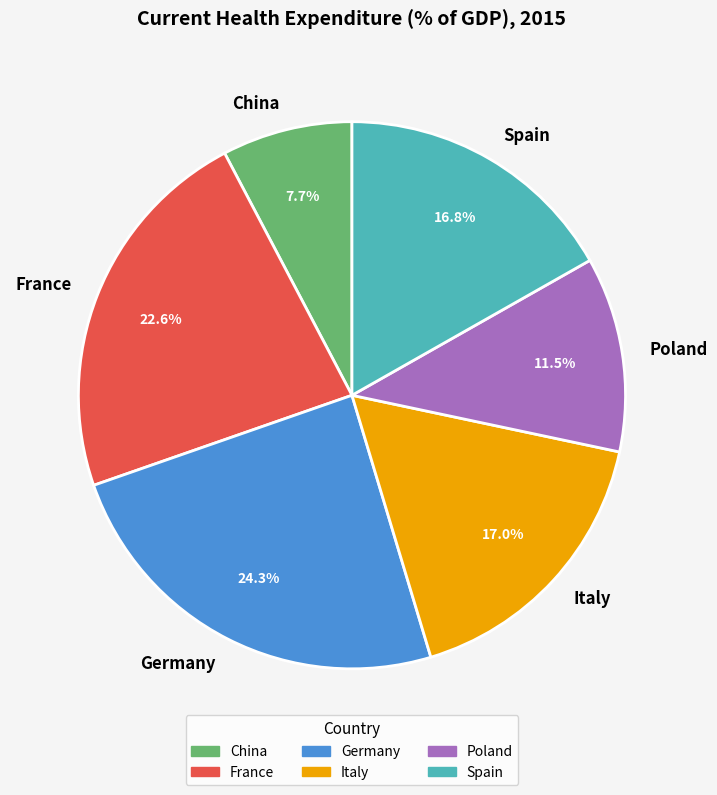

The China slice represents 8% of the pie. True or false?

True